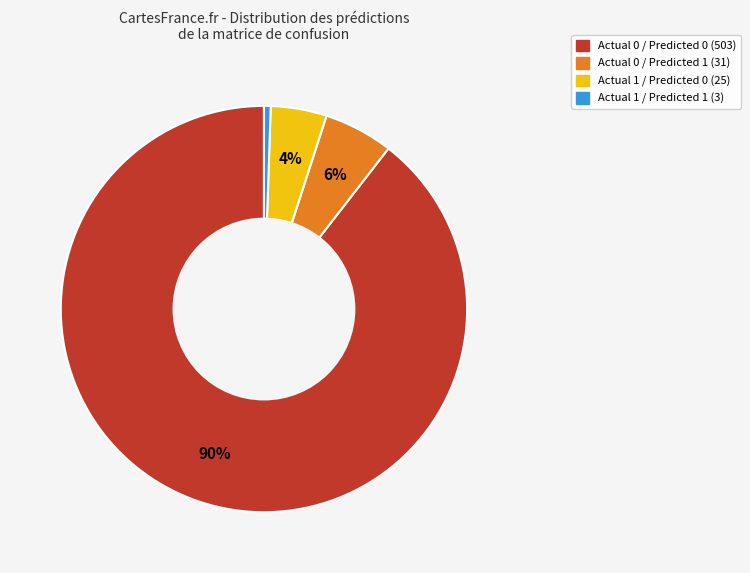

What is the smallest slice in the pie chart?

Actual 1 / Predicted 1